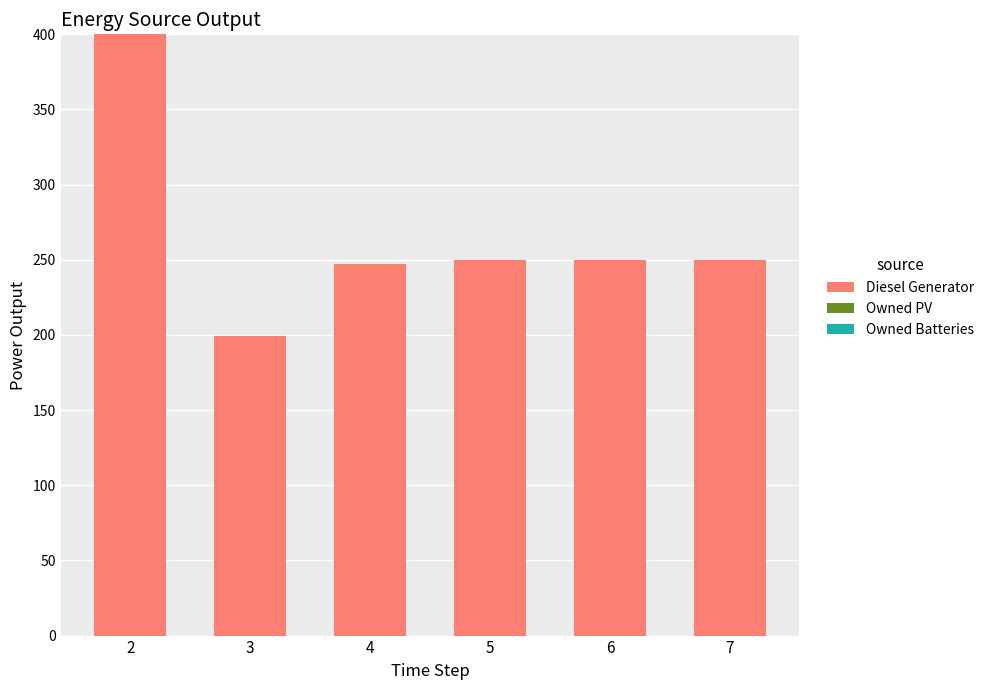

Does the chart contain stacked bars?

No